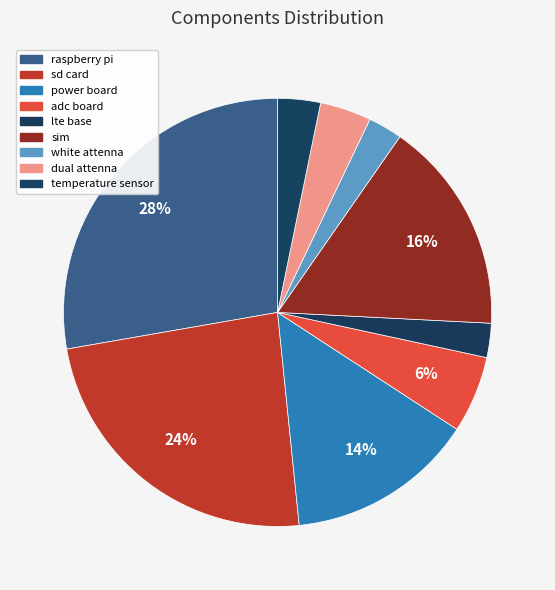

What is the smallest slice in the pie chart?

lte base